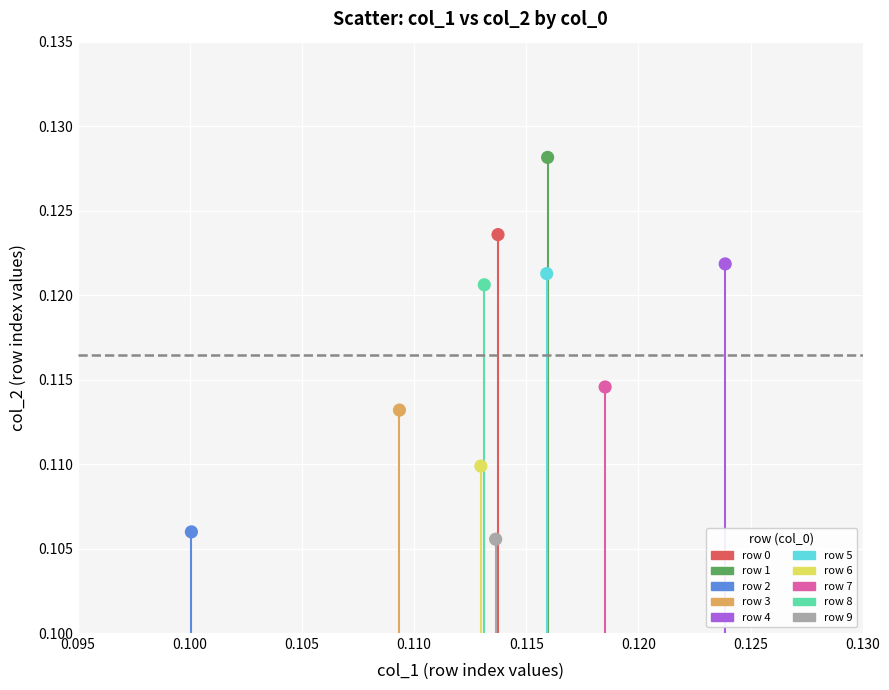

What are all the series names shown in the legend?

row 0, row 1, row 2, row 3, row 4, row 5, row 6, row 7, row 8, row 9